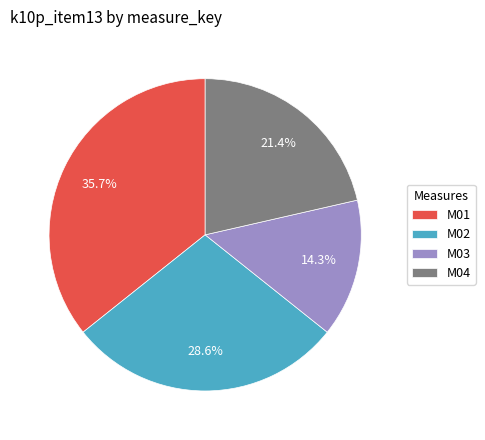

Which slice is the smallest?

M03